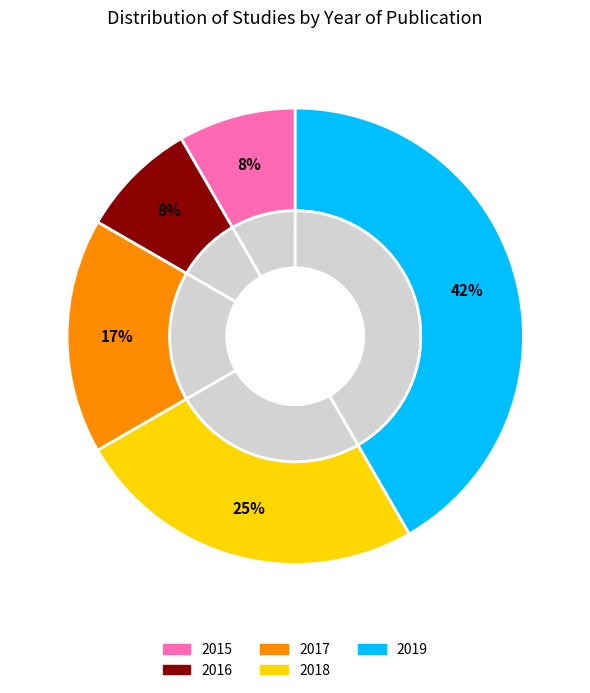

Is there any slice that represents more than half of the pie?

No